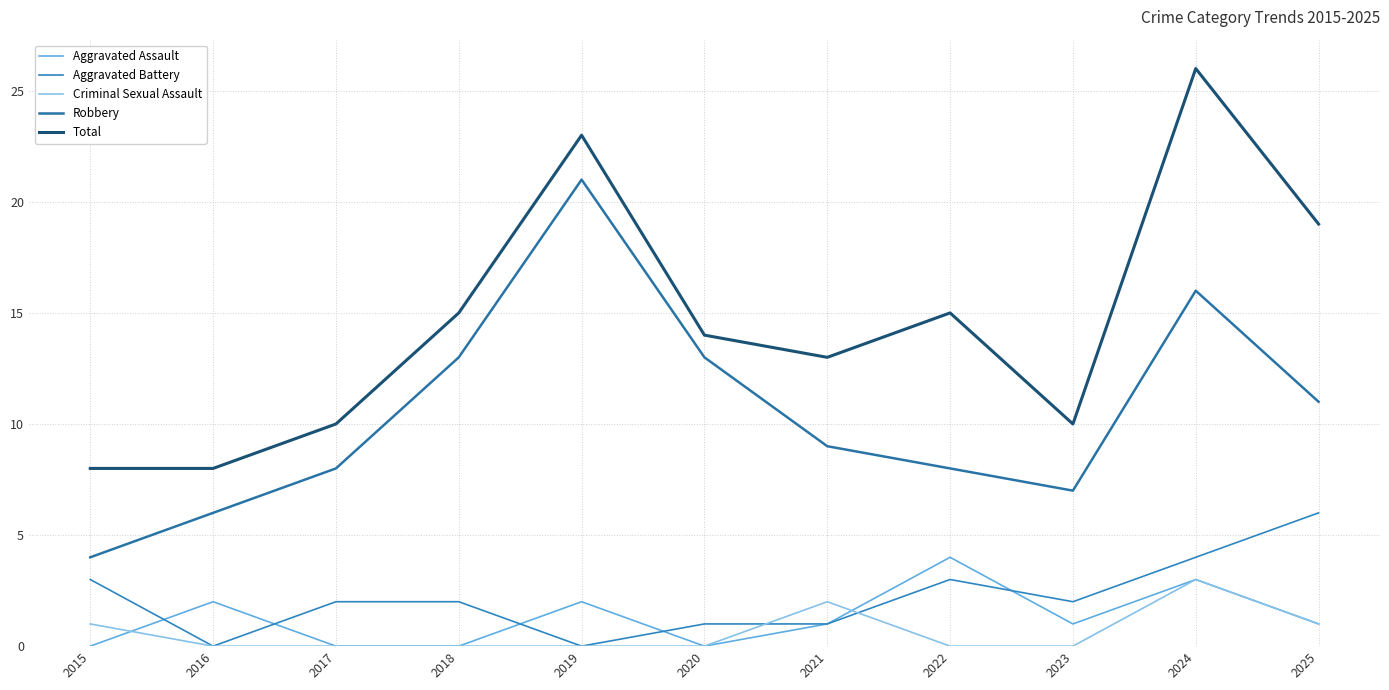

How many Total values are between 10 and 19?

7